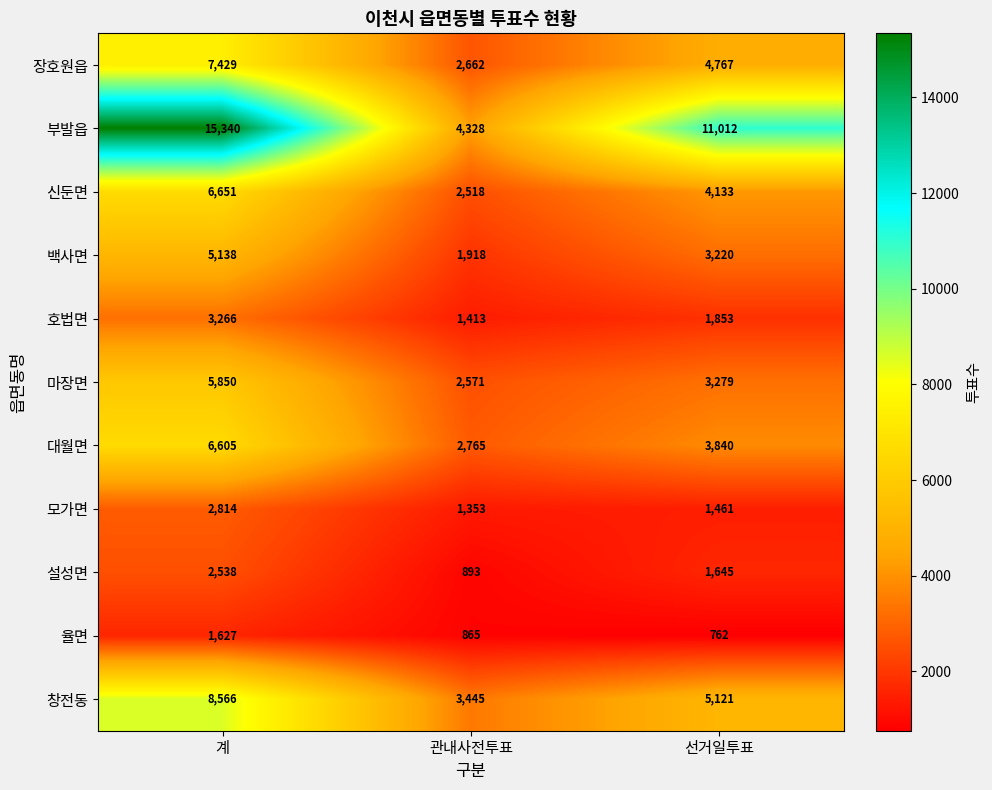

The 율면 series shows 1398 at 관내사전투표. True or false?

False